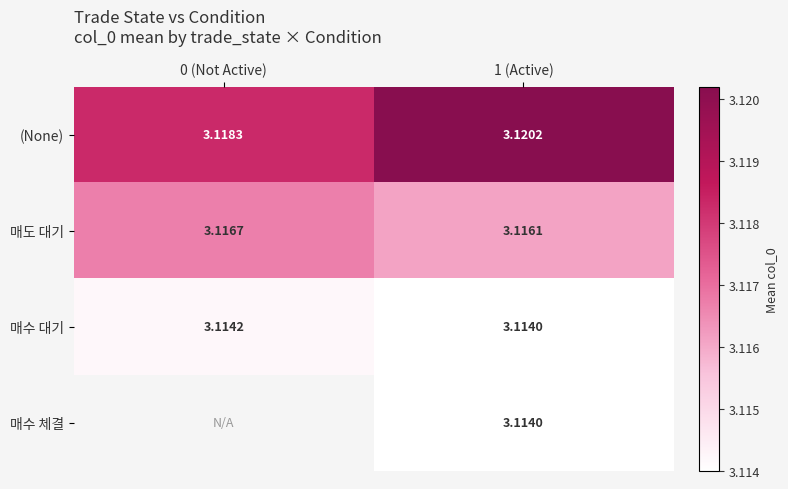

At which category is the sum across all series the highest?

1 (Active)